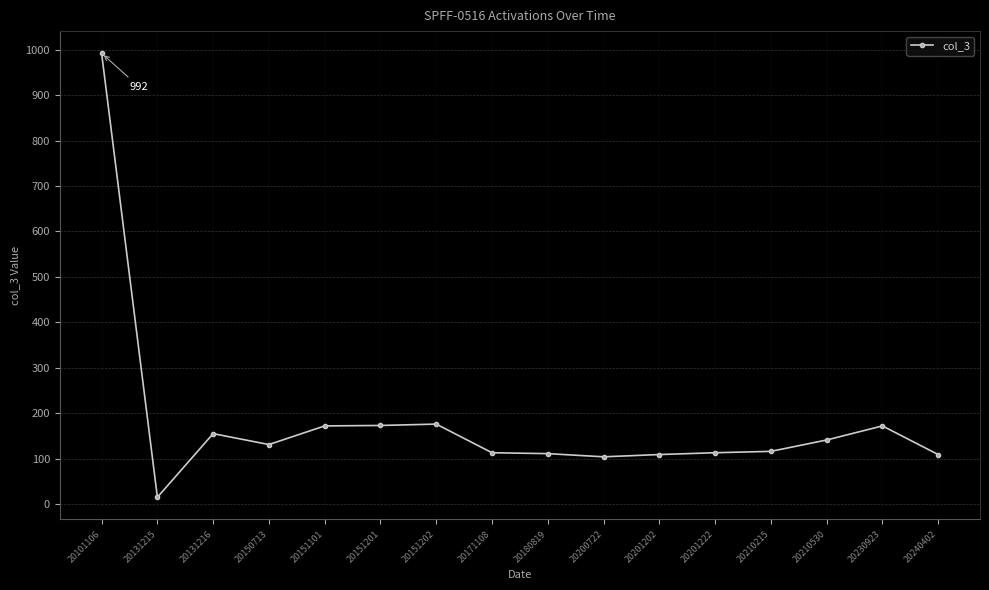

Does the chart have visible grid lines?

Yes